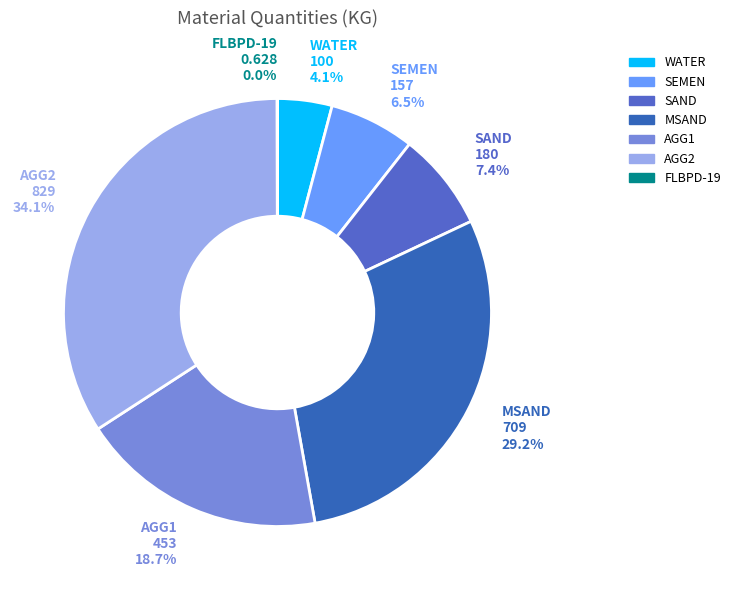

The SAND slice represents 7% of the pie. True or false?

True